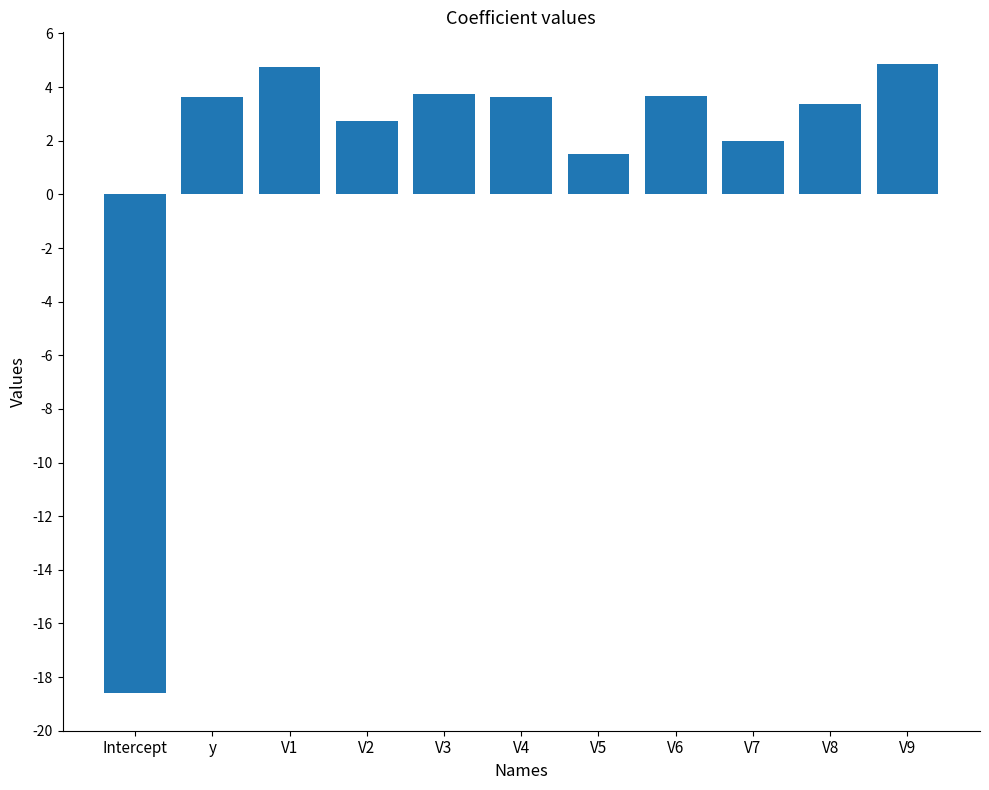

What is the approximate value at V7?

2.0